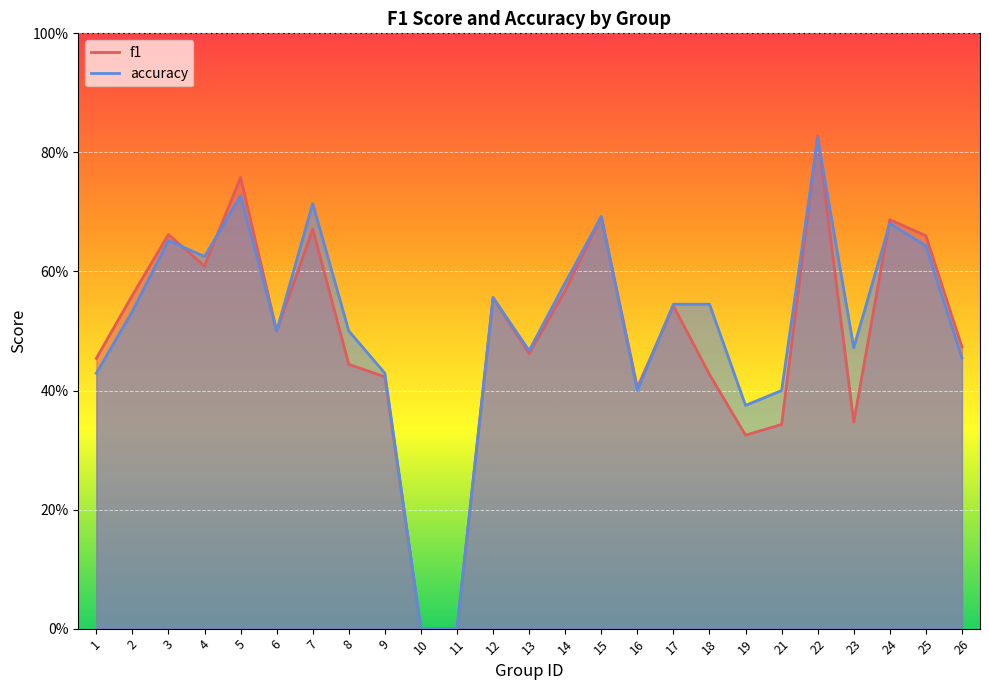

Which category has the lowest value across all series?

10